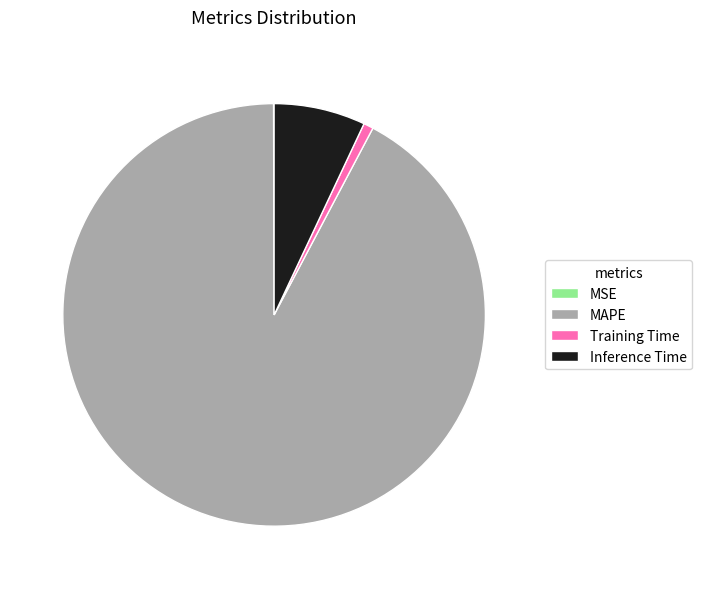

Which category has the biggest portion of the pie?

MAPE